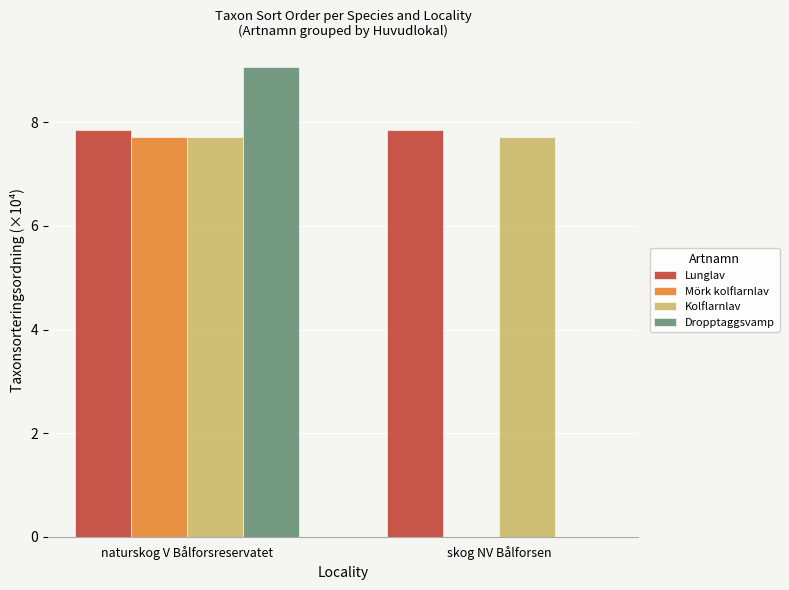

Reading right to left, what are all the values shown in this chart?

Lunglav: skog NV Bålforsen=7.9	naturskog V Bålforsreservatet=7.9
Mörk kolflarnlav: skog NV Bålforsen=0.0	naturskog V Bålforsreservatet=7.7
Kolflarnlav: skog NV Bålforsen=7.7	naturskog V Bålforsreservatet=7.7
Dropptaggsvamp: skog NV Bålforsen=0.0	naturskog V Bålforsreservatet=9.1